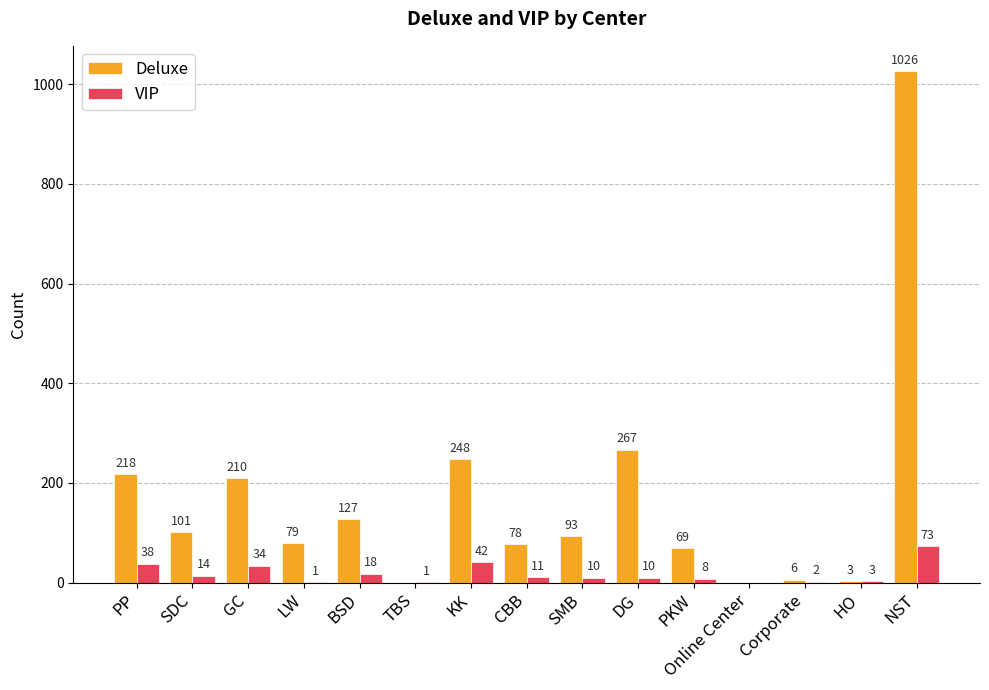

What is the maximum value for Deluxe?

1026